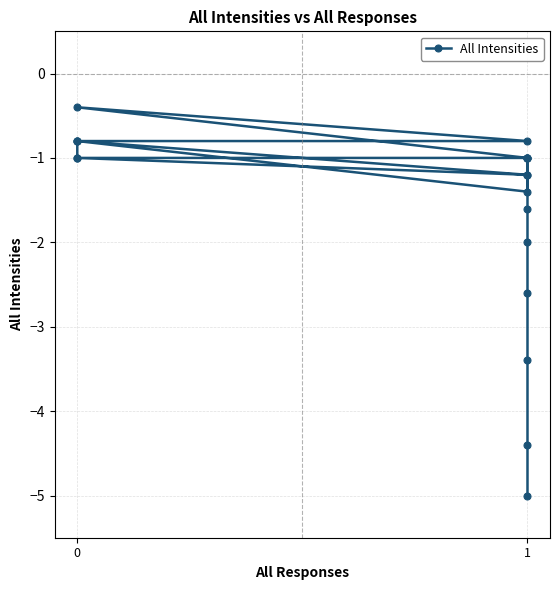

Which has a higher value, 1 or 1?

1